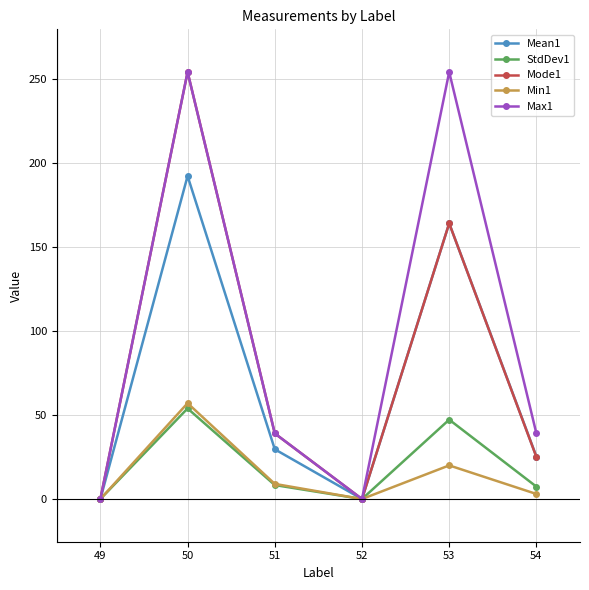

At which category does Mode1 reach its first local peak?

50